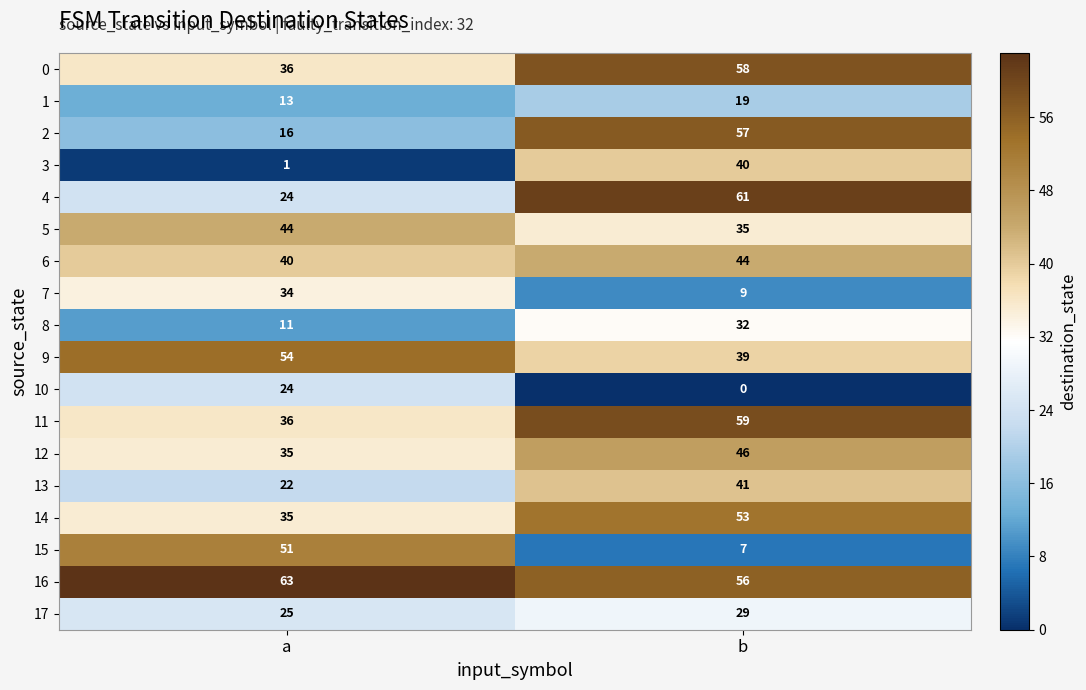

Which series has the largest range (max minus min)?

15